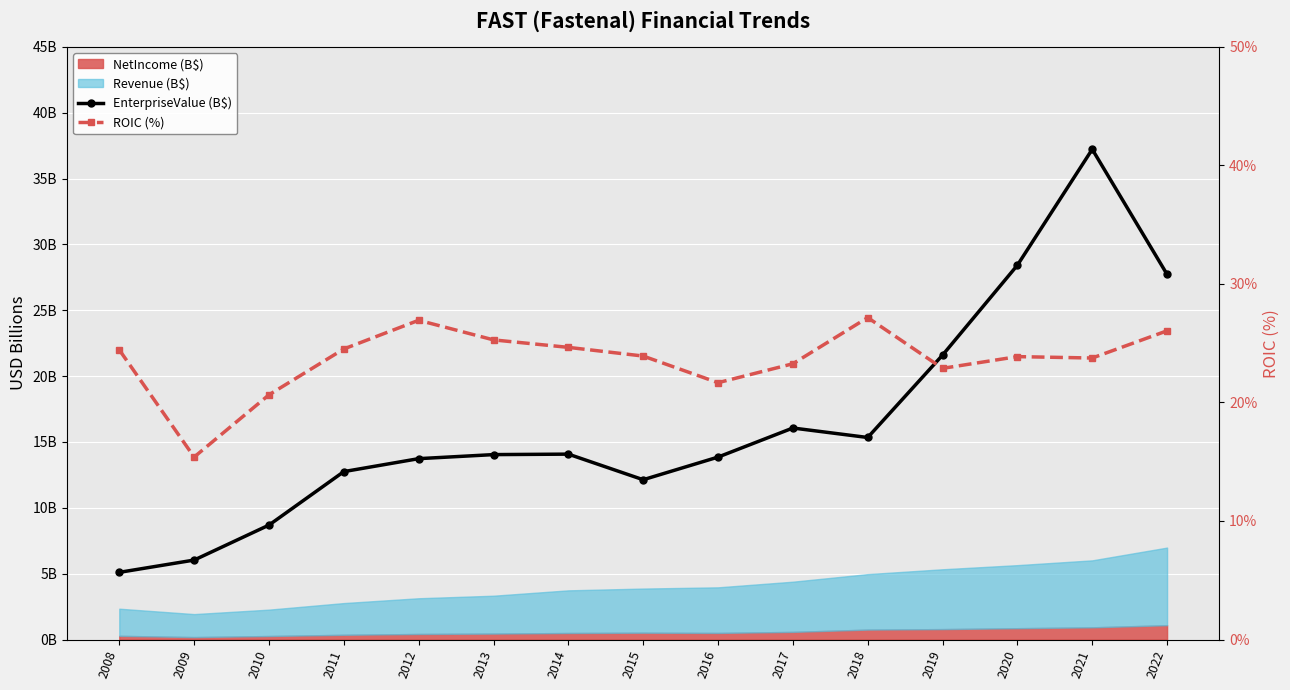

True or false: ROIC (%) has more than 0 interior local peaks.

True